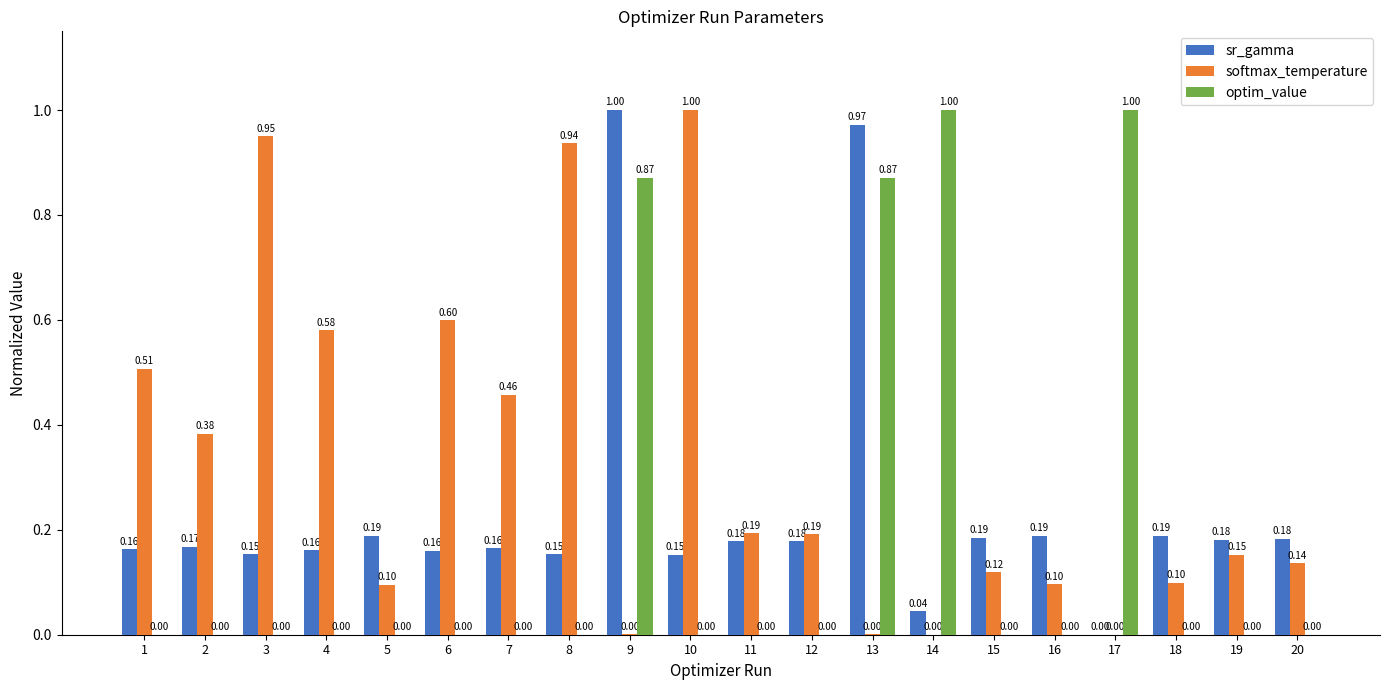

At which category is the sum across all series the highest?

9